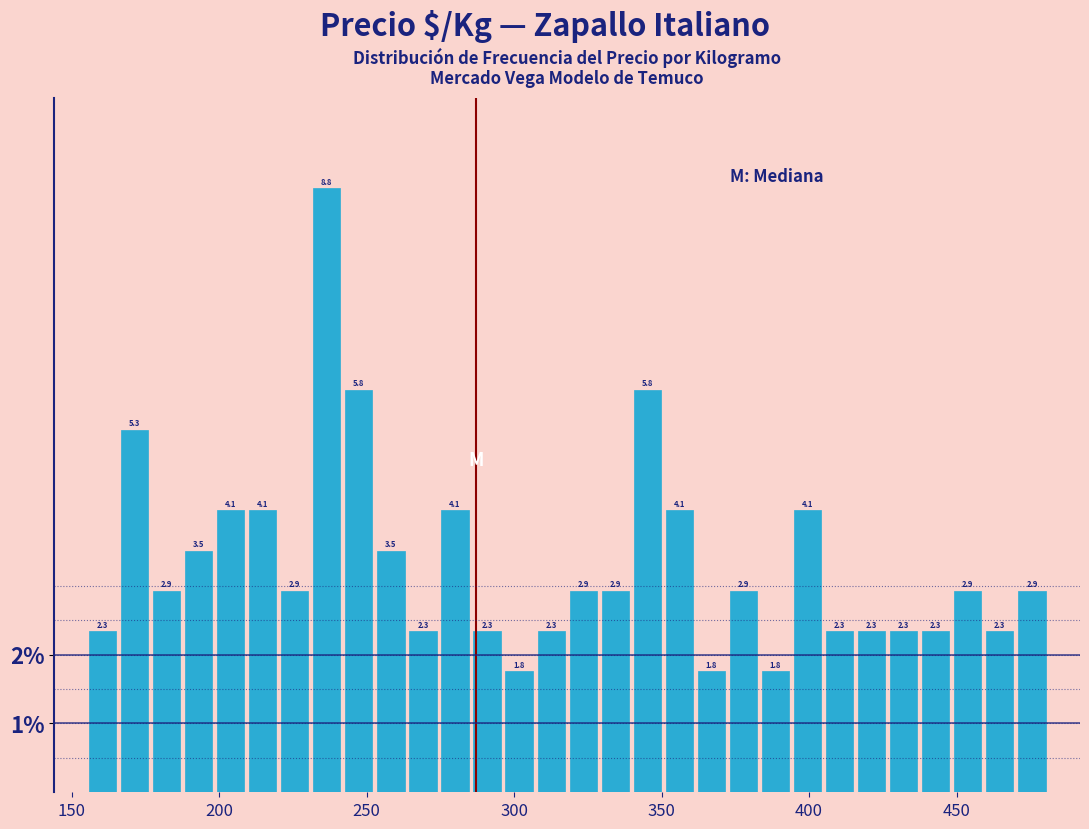

Read against the x-axis, roughly where is the centre of the tallest bar?

235